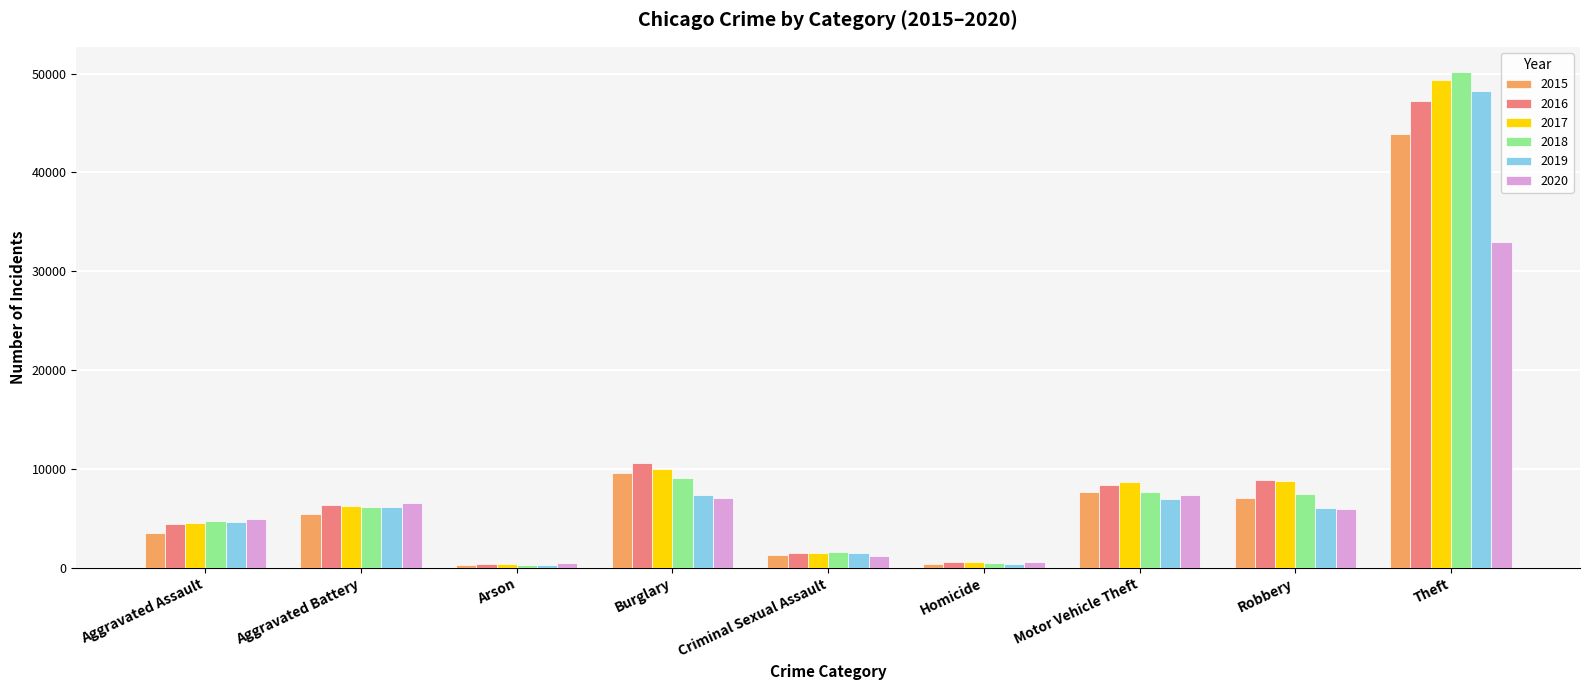

How many data points does each series have?

9